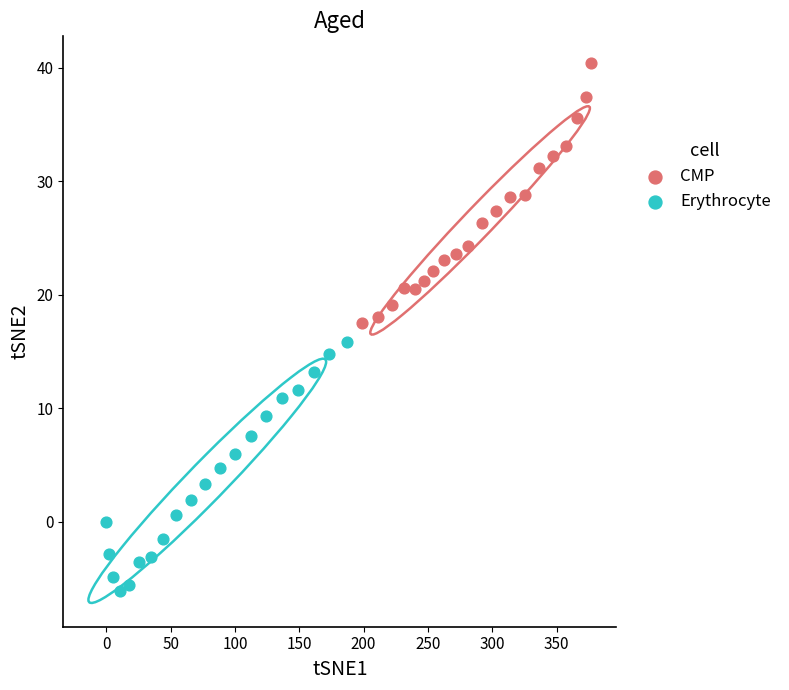

Which series contains the highest Y value?

CMP